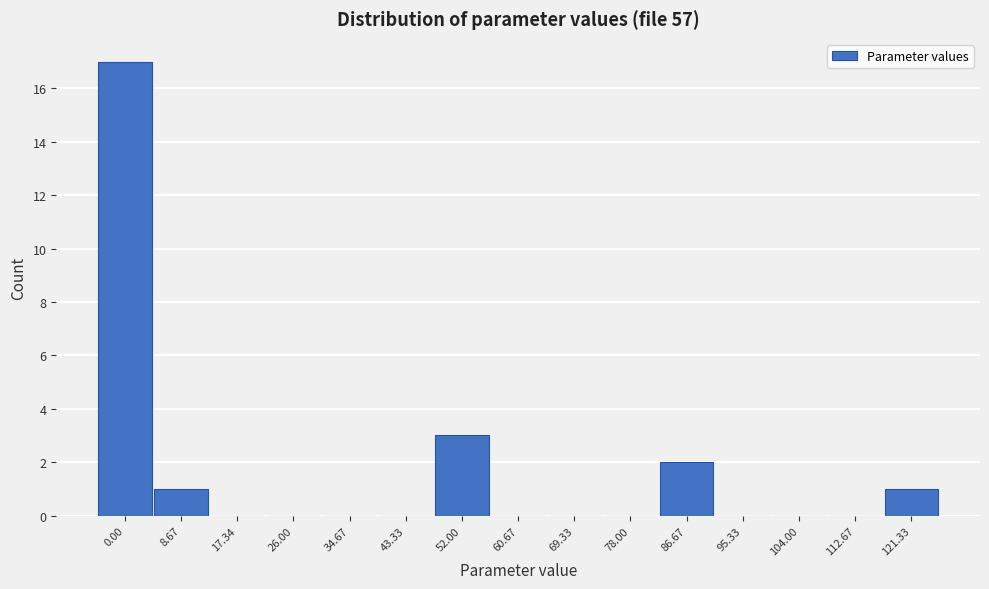

Reading right to left, extract all data points from this chart.

121.33=1	112.67=0	104.00=0	95.33=0	86.67=2	78.00=0	69.33=0	60.67=0	52.00=3	43.33=0	34.67=0	26.00=0	17.34=0	8.67=1	0.00=17